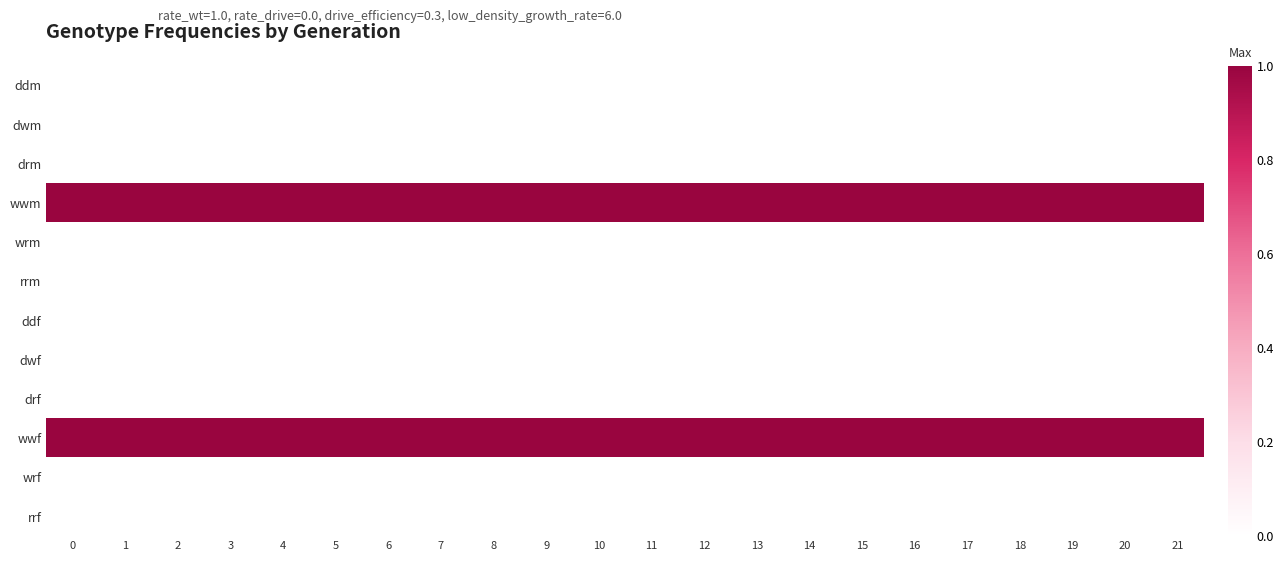

Reading left to right, transcribe all the data shown in this chart.

row_0: 0	0	0	0	0	0	0	0	0	0	0	0	0	0	0	0	0	0	0	0	0	0
row_1: 0	0	0	0	0	0	0	0	0	0	0	0	0	0	0	0	0	0	0	0	0	0
row_2: 0	0	0	0	0	0	0	0	0	0	0	0	0	0	0	0	0	0	0	0	0	0
row_3: 1	1	1	1	1	1	1	1	1	1	1	1	1	1	1	1	1	1	1	1	1	1
row_4: 0	0	0	0	0	0	0	0	0	0	0	0	0	0	0	0	0	0	0	0	0	0
row_5: 0	0	0	0	0	0	0	0	0	0	0	0	0	0	0	0	0	0	0	0	0	0
row_6: 0	0	0	0	0	0	0	0	0	0	0	0	0	0	0	0	0	0	0	0	0	0
row_7: 0	0	0	0	0	0	0	0	0	0	0	0	0	0	0	0	0	0	0	0	0	0
row_8: 0	0	0	0	0	0	0	0	0	0	0	0	0	0	0	0	0	0	0	0	0	0
row_9: 1	1	1	1	1	1	1	1	1	1	1	1	1	1	1	1	1	1	1	1	1	1
row_10: 0	0	0	0	0	0	0	0	0	0	0	0	0	0	0	0	0	0	0	0	0	0
row_11: 0	0	0	0	0	0	0	0	0	0	0	0	0	0	0	0	0	0	0	0	0	0